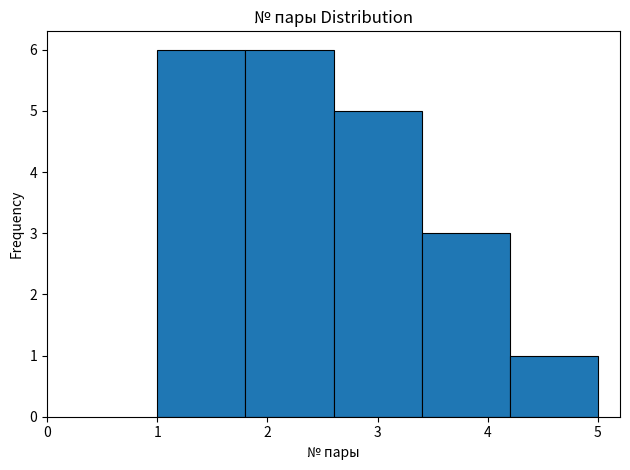

What is the height of the bar covering 4.2 to 5.0 on the x-axis? The values are not printed on the chart, so give them approximately, as read against the axis.

1